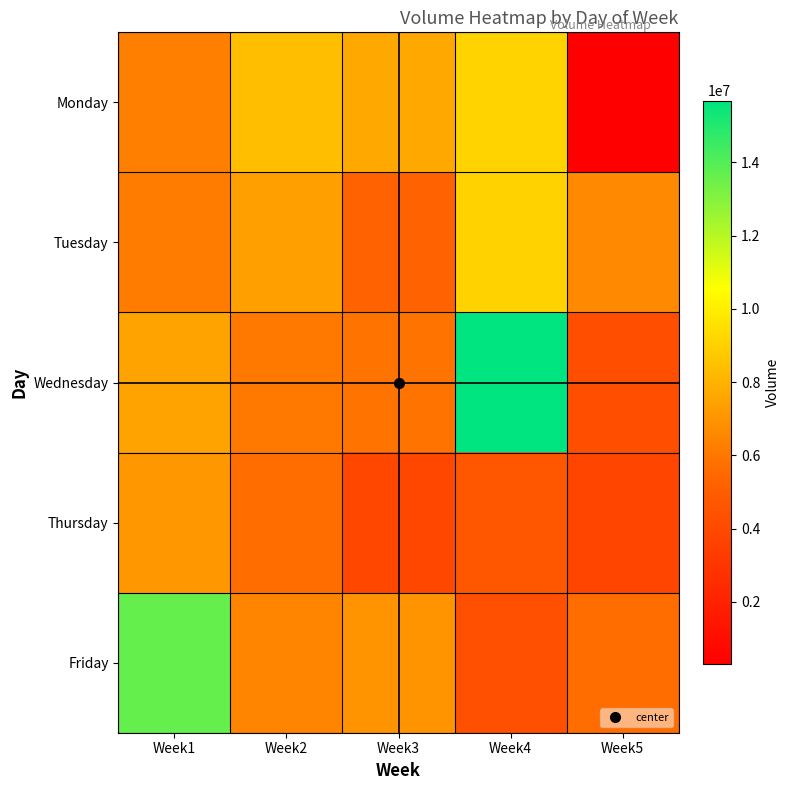

Which category has the highest value across all series?

Week4